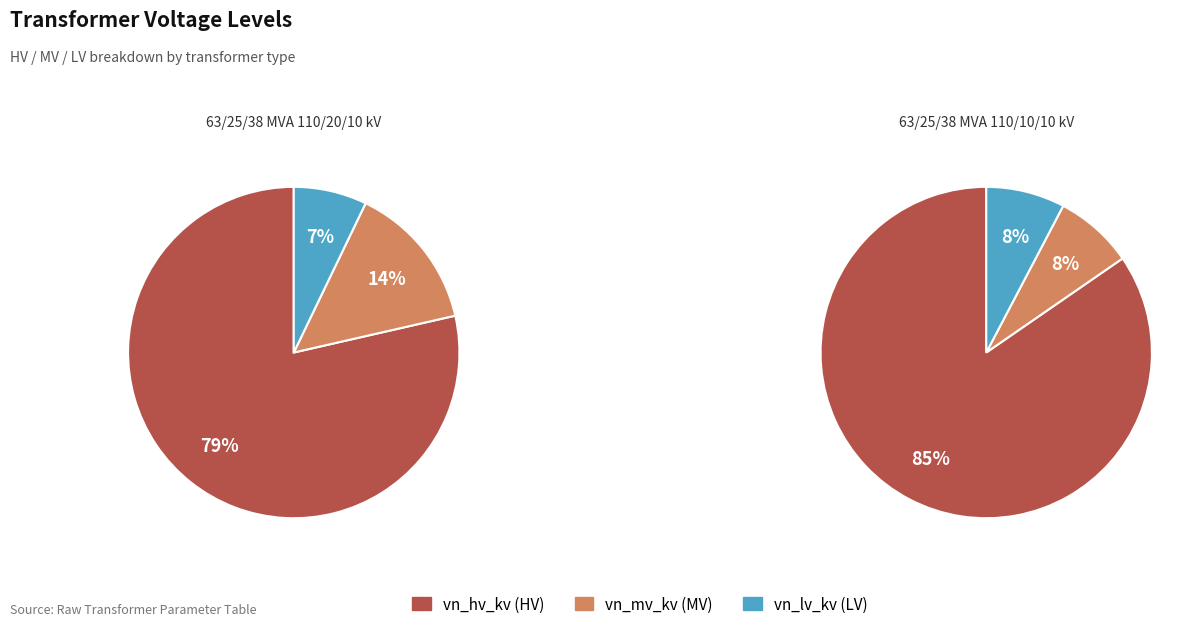

What portion of the pie excludes 63/25/38 MVA 110/10/10 kV?

50.0%